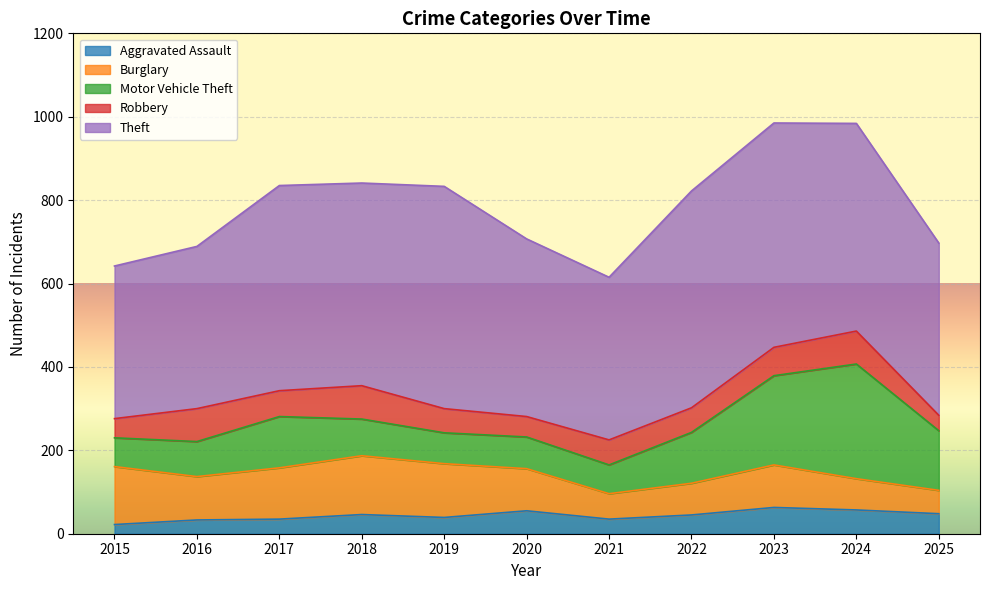

True or false: Motor Vehicle Theft and Theft intersect in this chart.

False